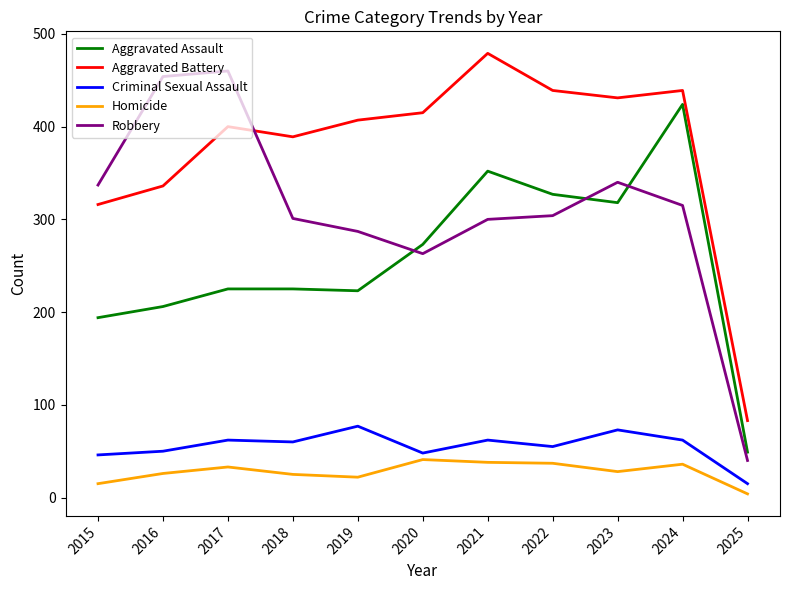

Between which two adjacent categories do Aggravated Battery and Robbery first intersect?

2017 and 2018